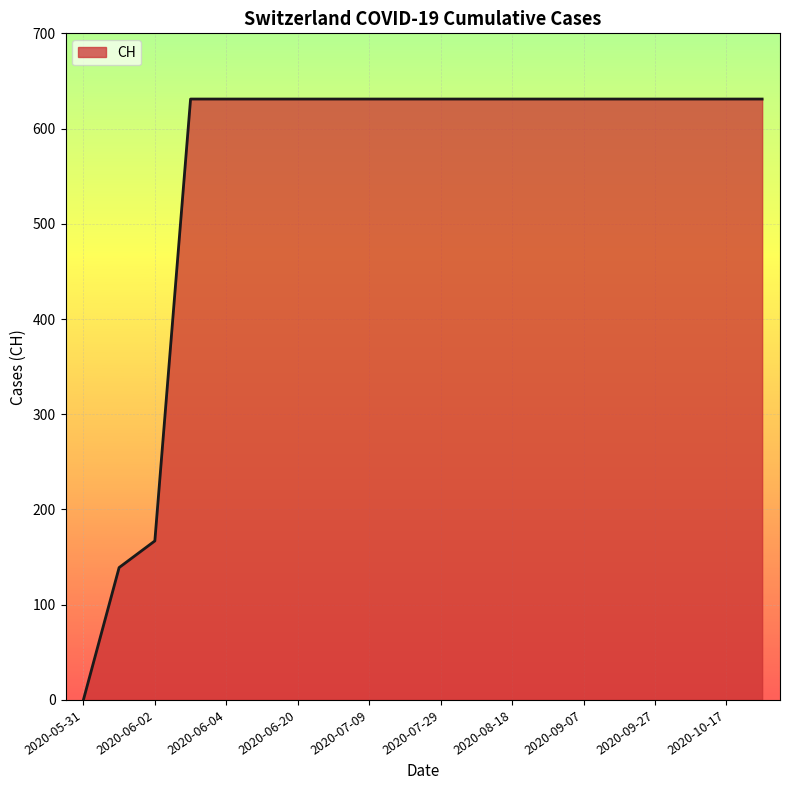

Reading left to right, extract all data points from this chart.

0	139	167	631	631	631	631	631	631	631	631	631	631	631	631	631	631	631	631	631